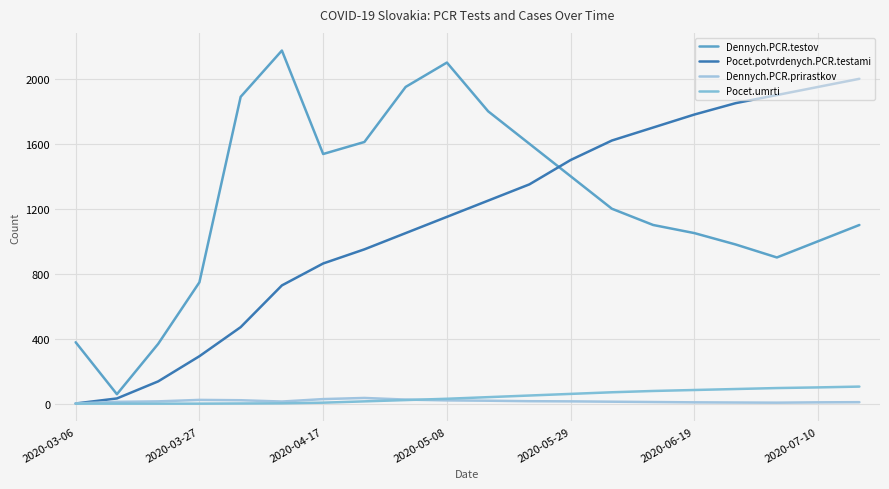

Does the chart display data point markers on the line(s)?

No